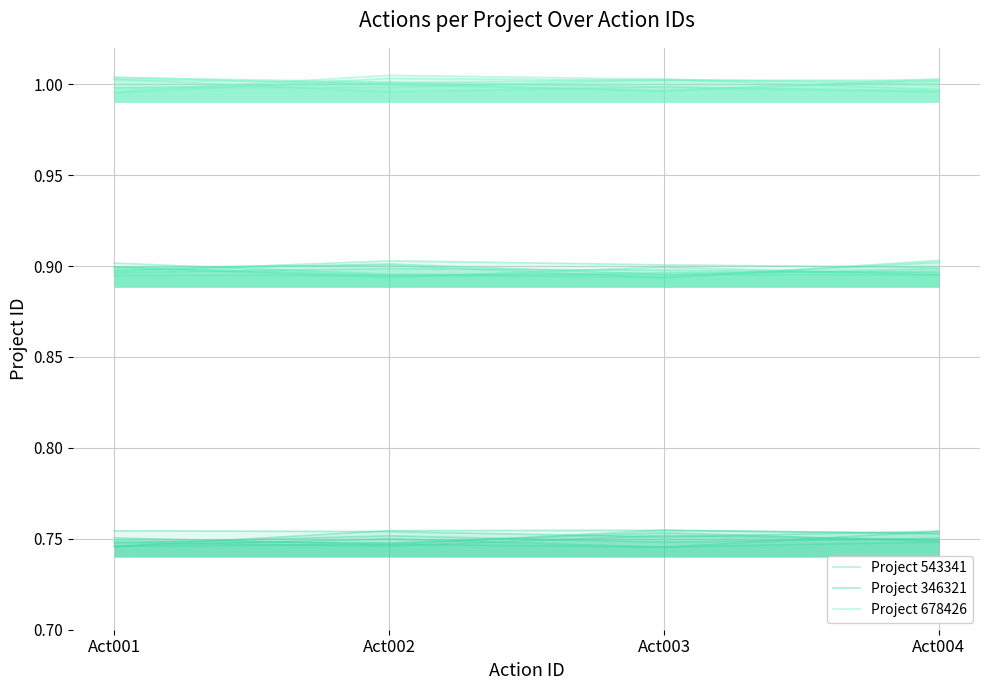

Is the value of Project 678426 at Act004 greater than the value of Project 543341 at Act003?

Yes